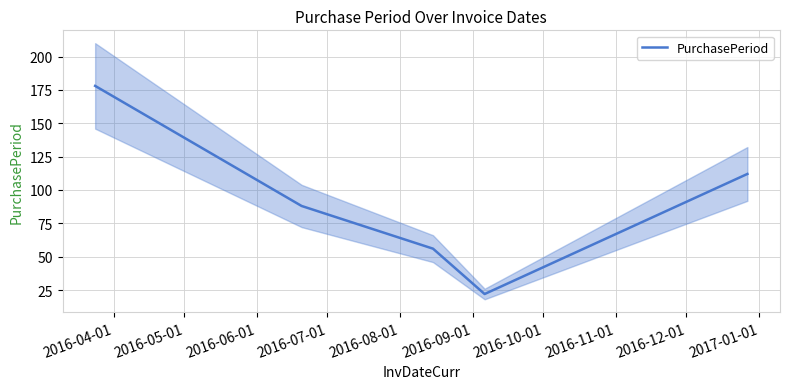

How many categories are shown in the chart?

5